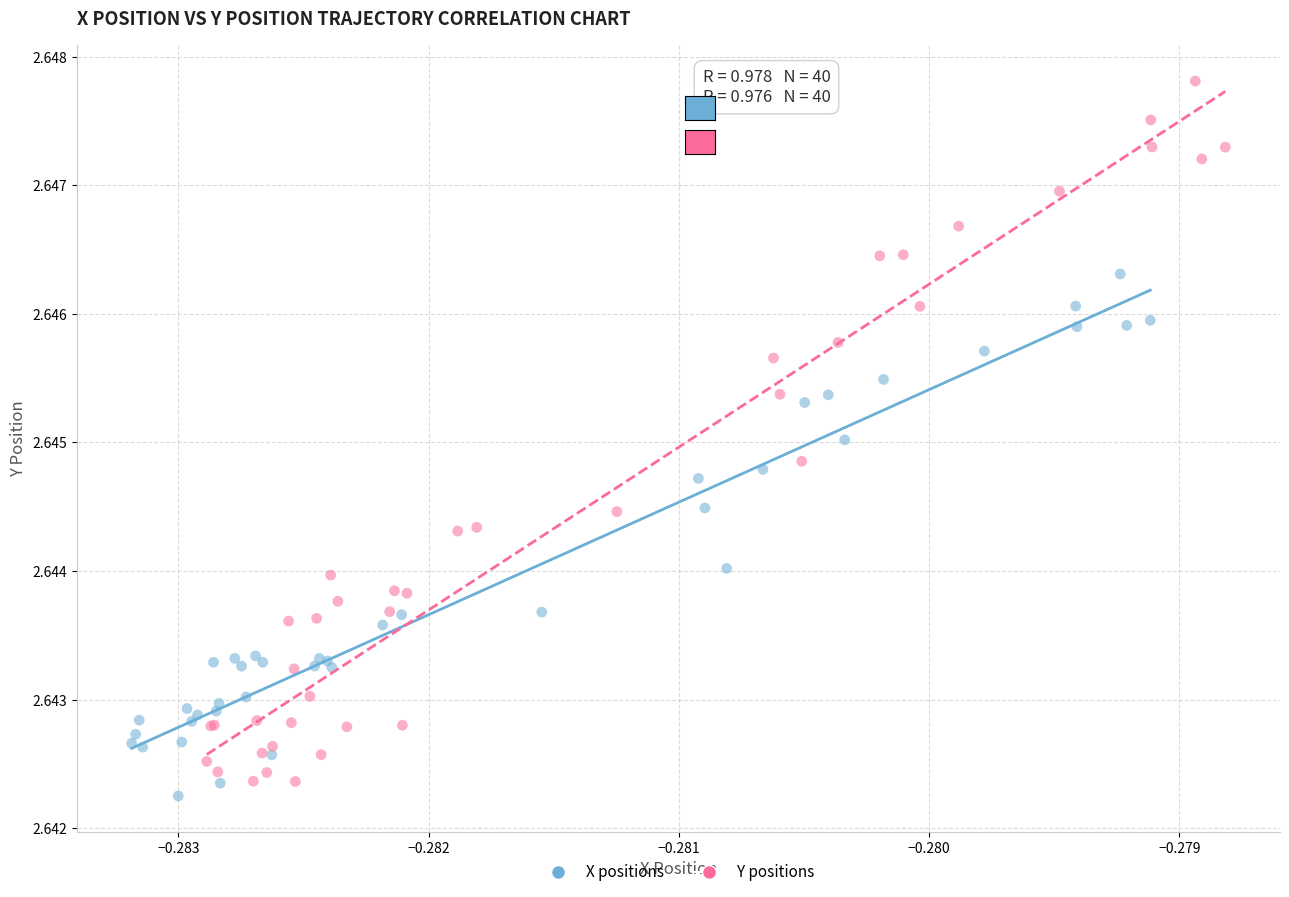

Which series has the largest Y range (max minus min)?

Y positions